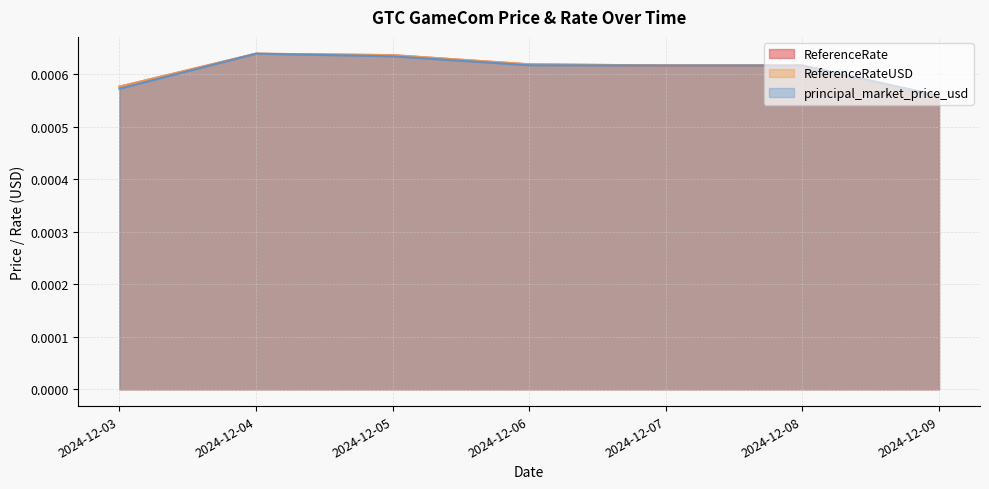

Does the chart have visible grid lines?

Yes